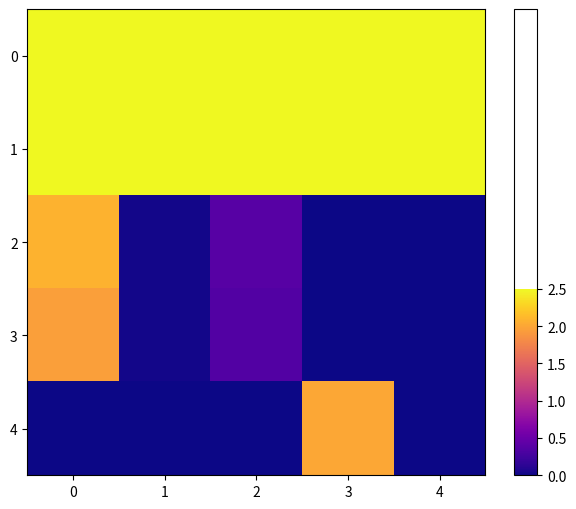

Rank the series by their maximum value, from highest to lowest.

0, 1, 2, 4, 3